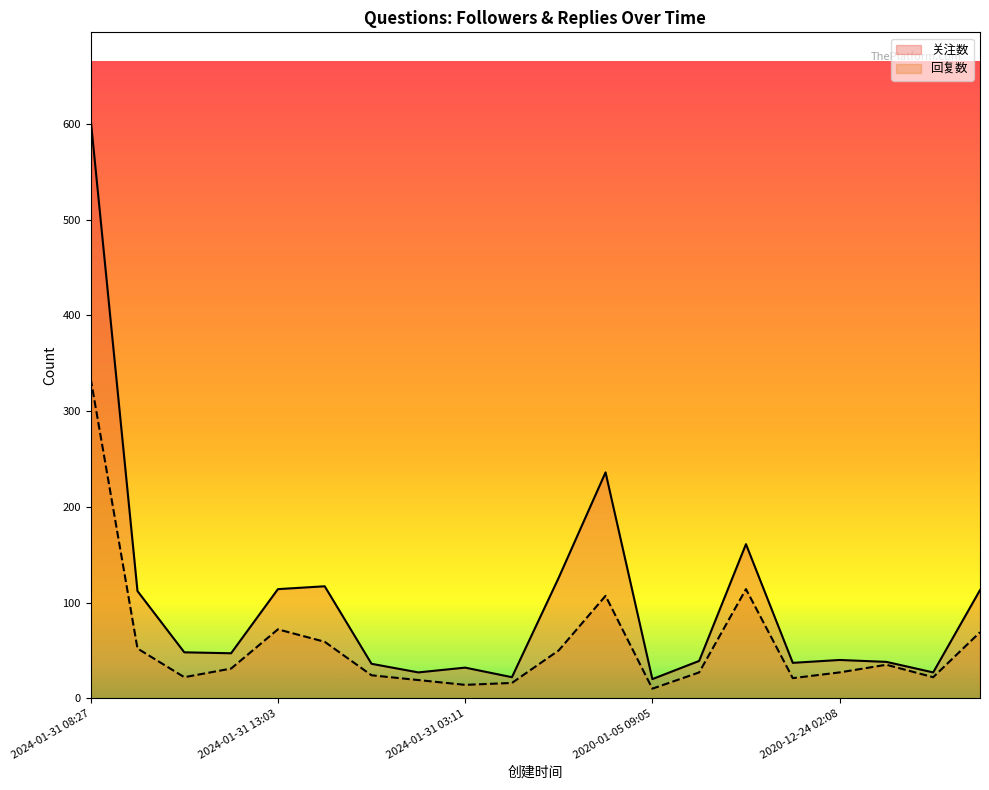

Reading left to right, transcribe all the data shown in this chart.

关注数: 605	112	48	47	114	117	36	27	32	22	126	236	20	39	161	37	40	38	27	113
回复数: 334	52	22	31	72	59	24	19	14	16	50	107	10	27	114	21	27	35	22	69